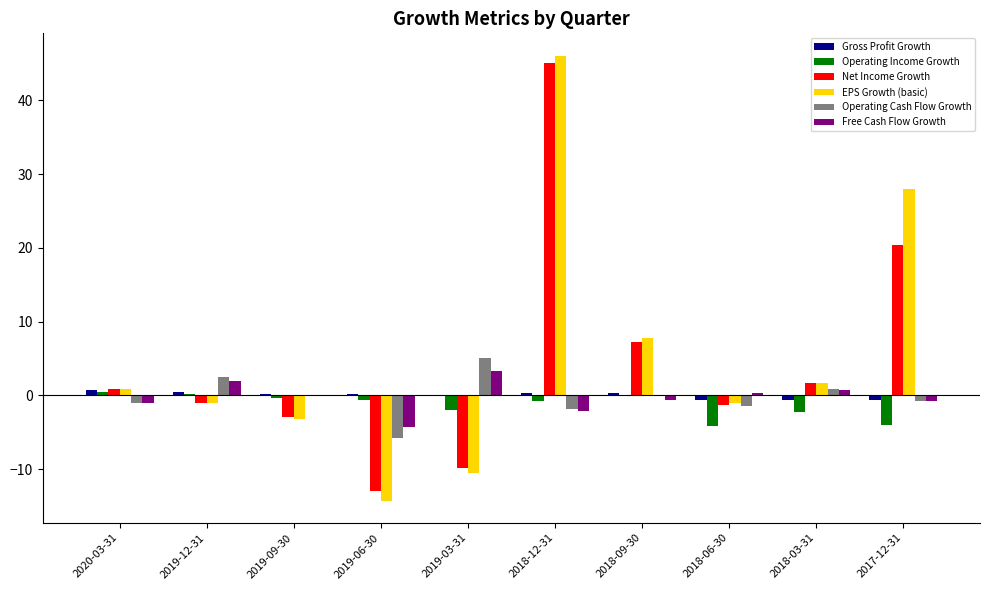

What is the difference between the EPS Growth (basic) values at 2018-12-31 and 2019-12-31?

47.1